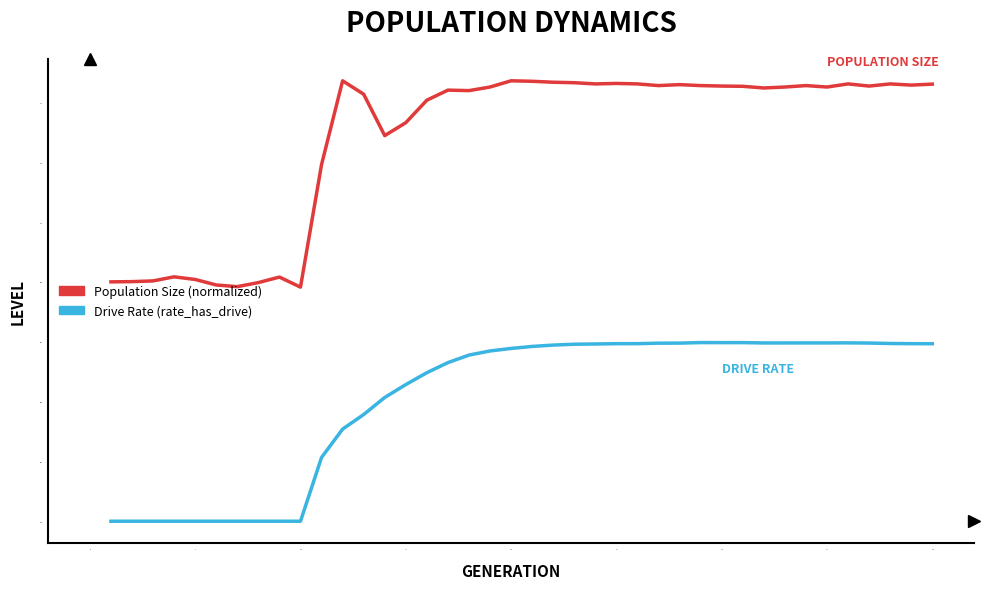

Rank the series by their maximum value, from highest to lowest.

Population Size (normalized), Drive Rate (rate_has_drive)